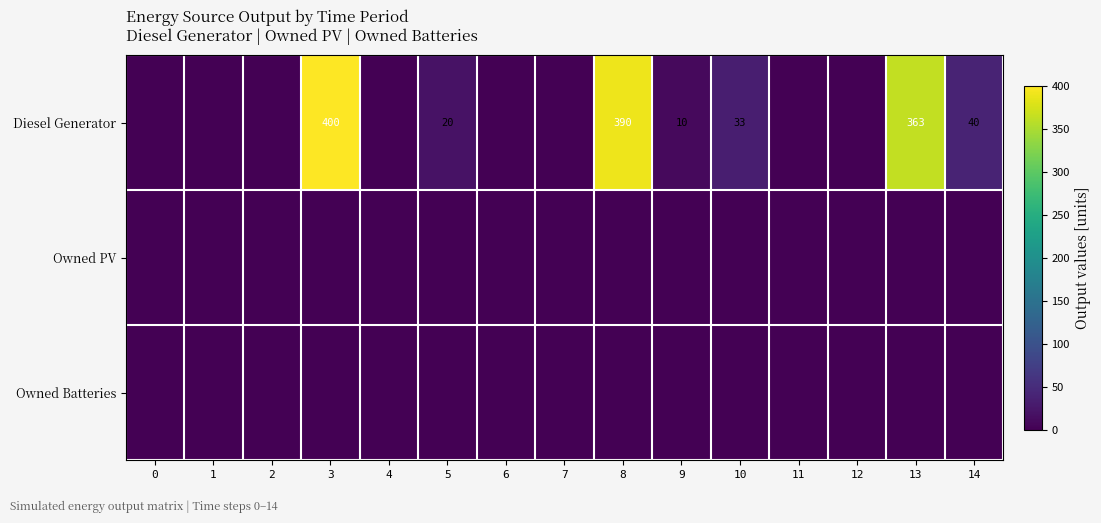

The Diesel Generator series shows 207 at 3. True or false?

False